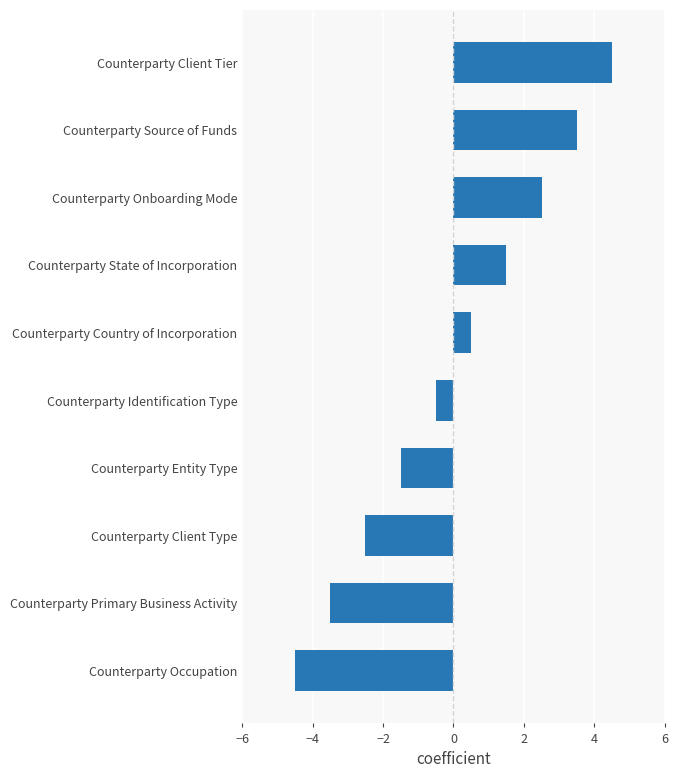

What is the difference between the values at Counterparty Identification Type and Counterparty Client Type?

2.0